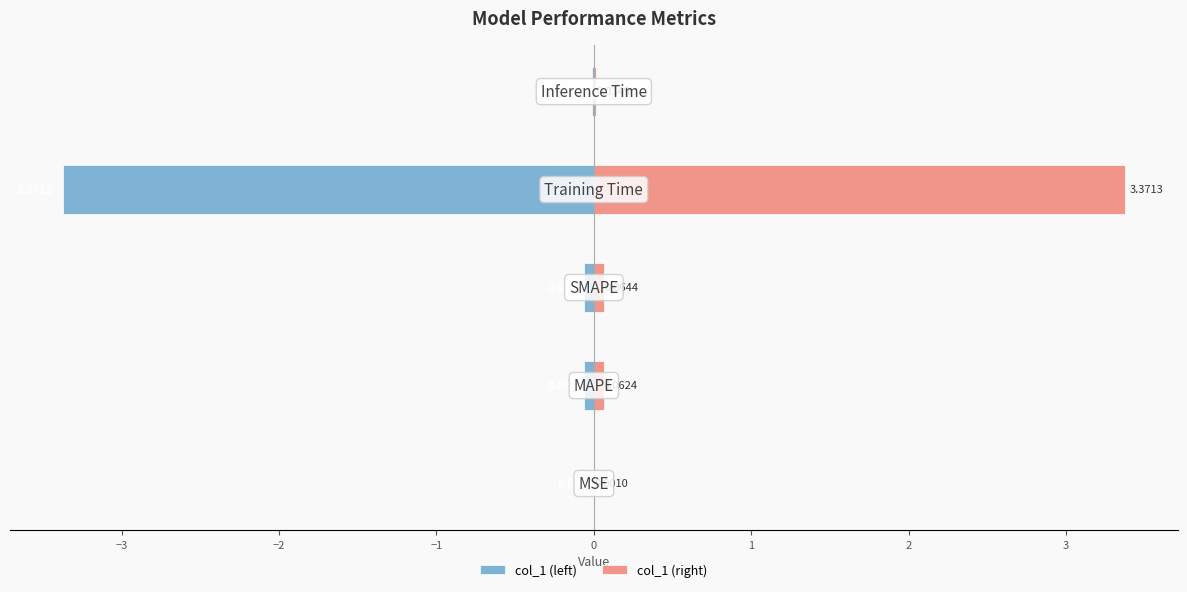

Reading right to left, what are all the values shown in this chart?

col_1 (left): 0=-0.0	−1=-3.4	−2=-0.1	−3=-0.1	−4=-0.0
col_1 (right): 0=0.0	−1=3.4	−2=0.1	−3=0.1	−4=0.0